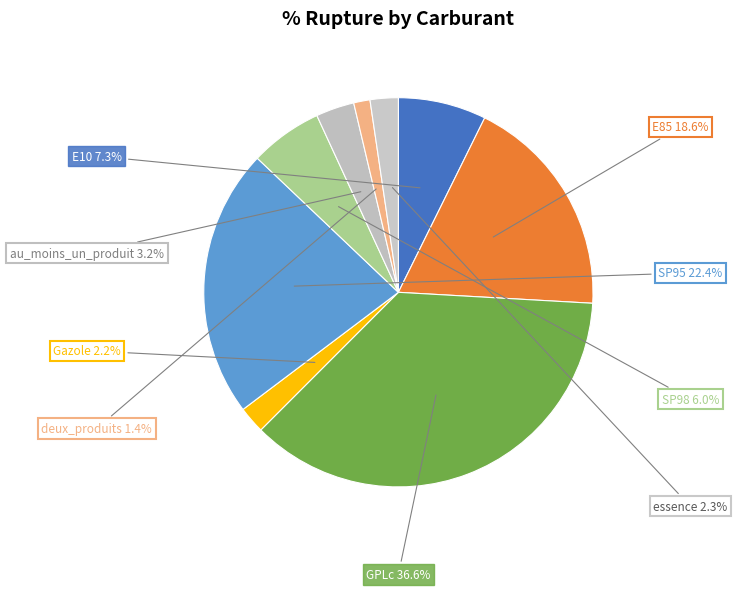

To the nearest percent, what is the difference between the deux_produits and au_moins_un_produit slice percentages?

2%